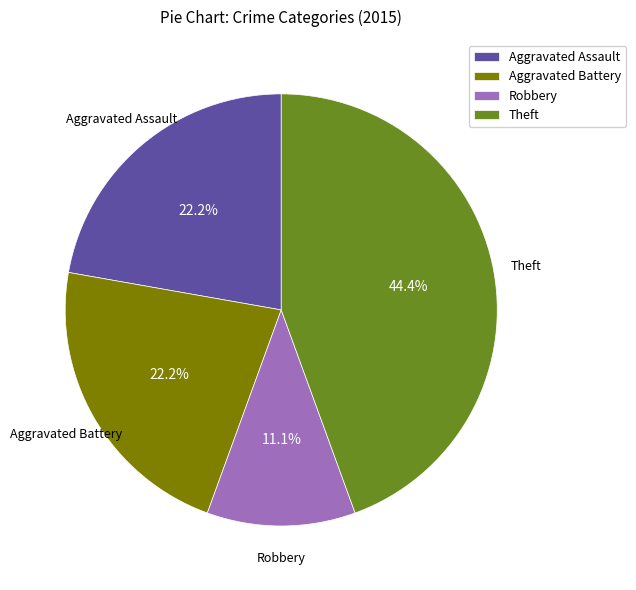

To the nearest percent, what percentage of the pie is Robbery?

11%